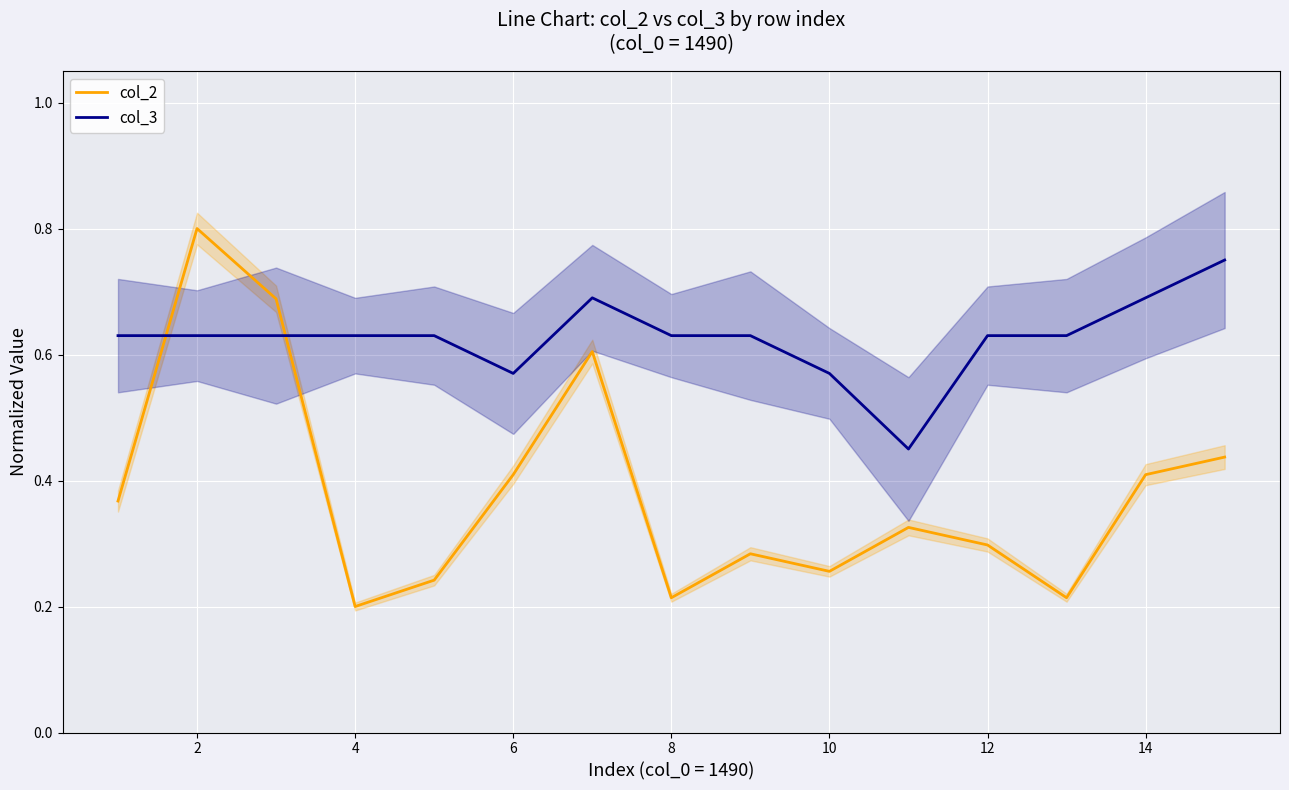

What is the difference between the maximum and second lowest values in the col_2 series?

0.6